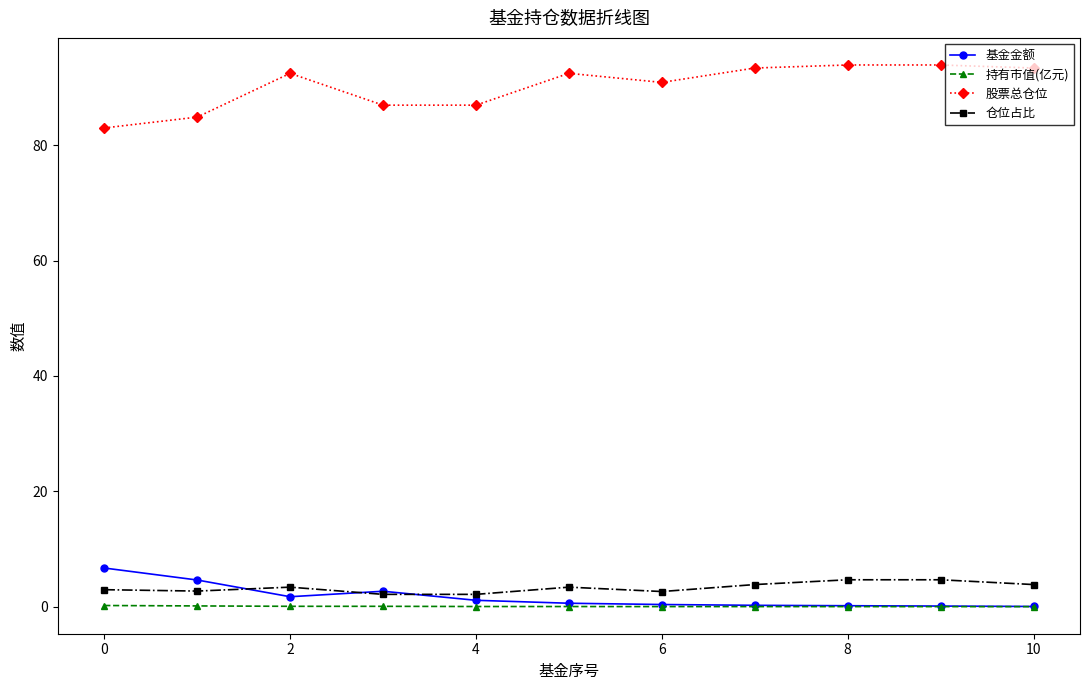

True or false: 股票总仓位 and 持有市值(亿元) cross at least once.

False